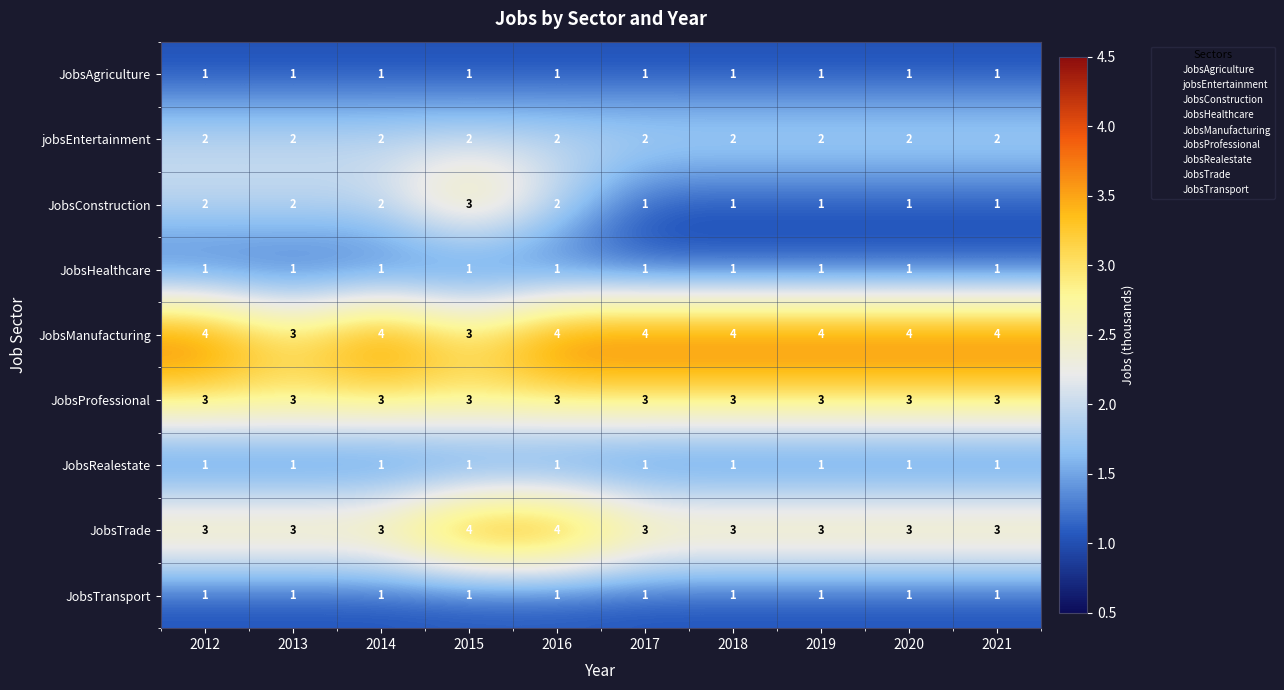

What is the sum of the JobsManufacturing values at 2013 and 2015?

6